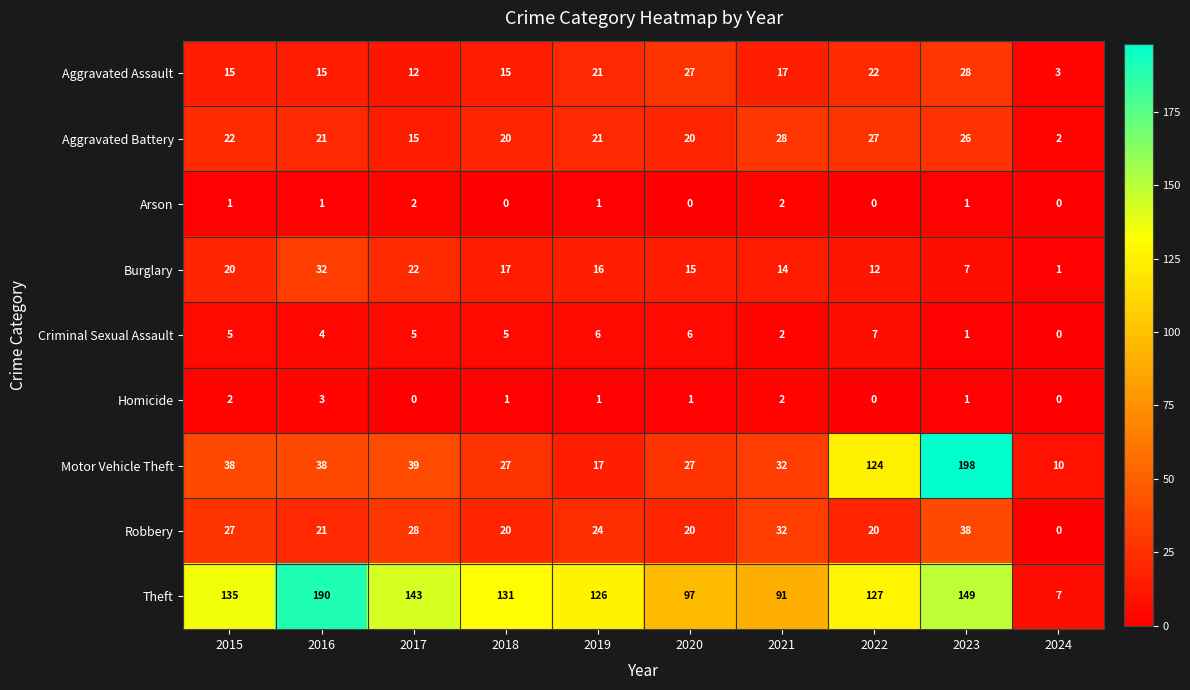

What is the difference between the Motor Vehicle Theft values at 2015 and 2020?

11